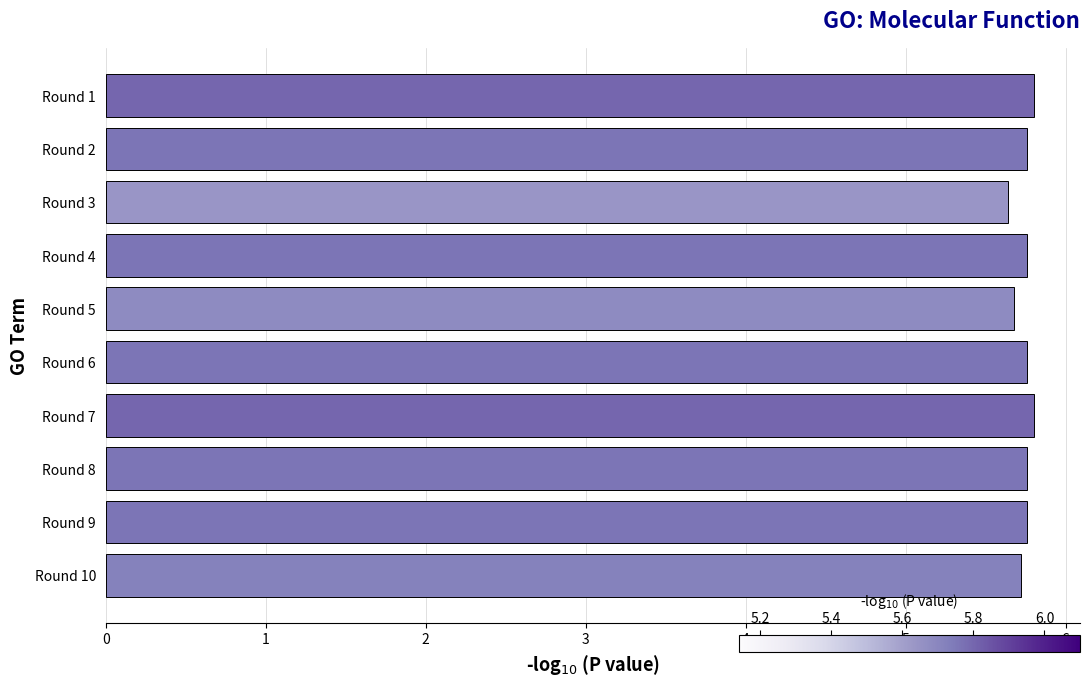

How many values are between 5 and 6?

10